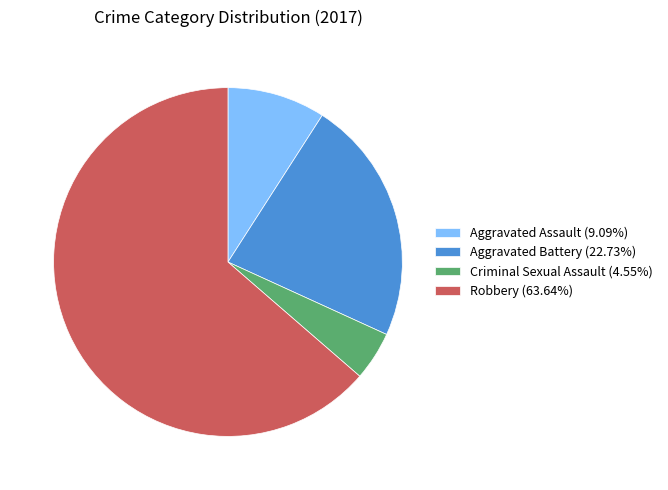

Is the sum of Aggravated Assault (9.09%) and Aggravated Battery (22.73%) greater than half?

No